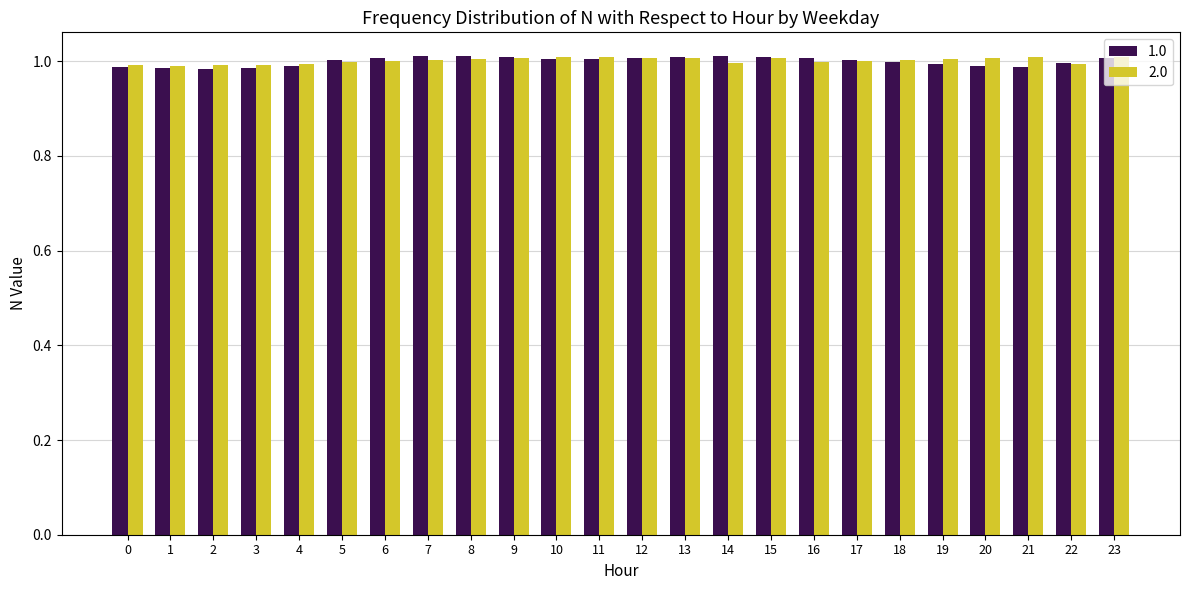

At how many categories does at least one series exceed 0?

24